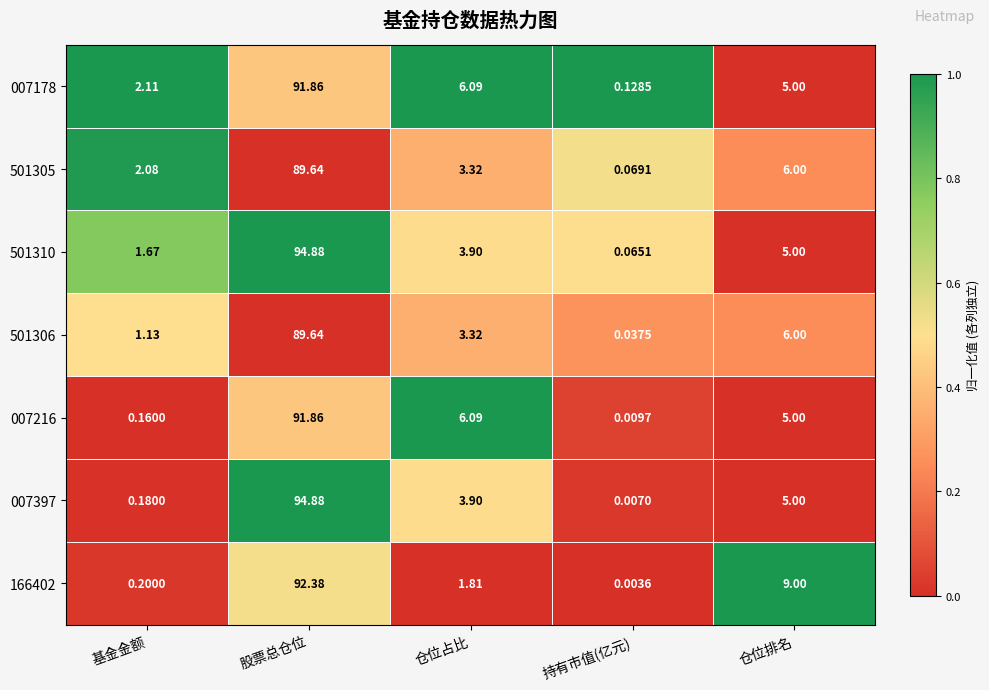

Which series changed the most between 基金金额 and 持有市值(亿元)?

501305